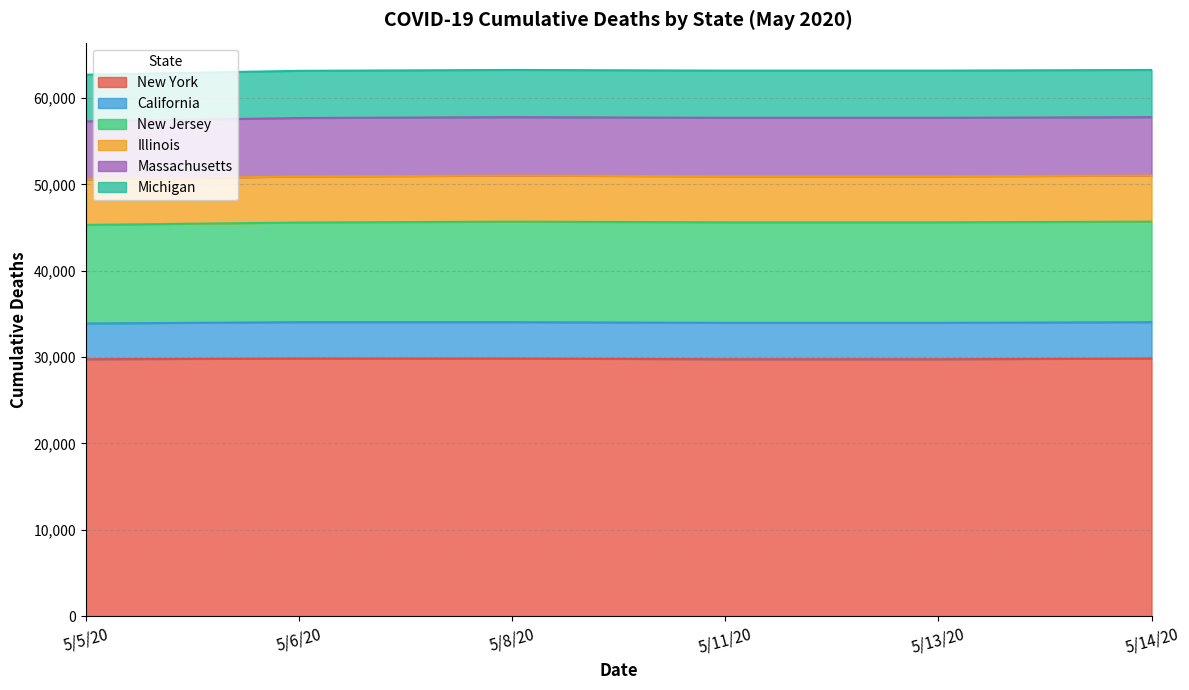

What position from the right is 5/6/20?

5